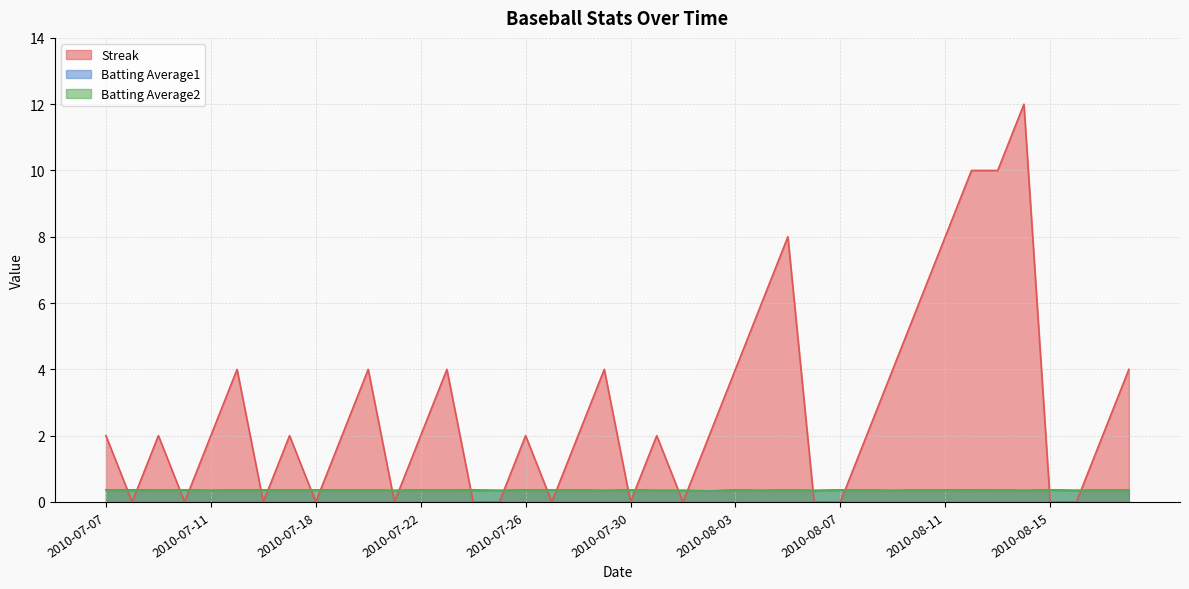

Between which two adjacent categories do Streak and Batting Average2 first intersect?

2010-07-07 and 2010-07-08